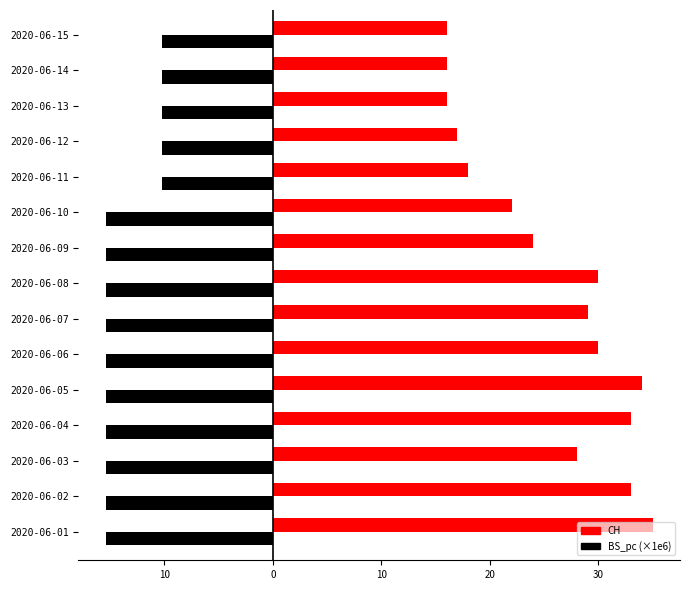

What are all the series names shown in the legend?

CH, BS_pc (×1e6)